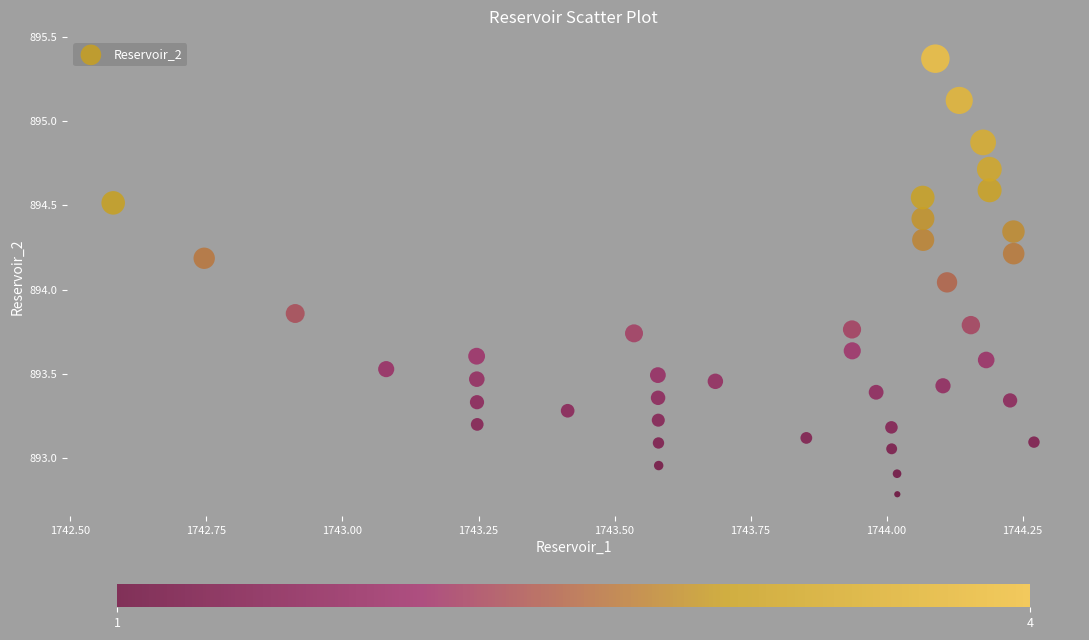

What is the range of X values (max minus min)?

1.7